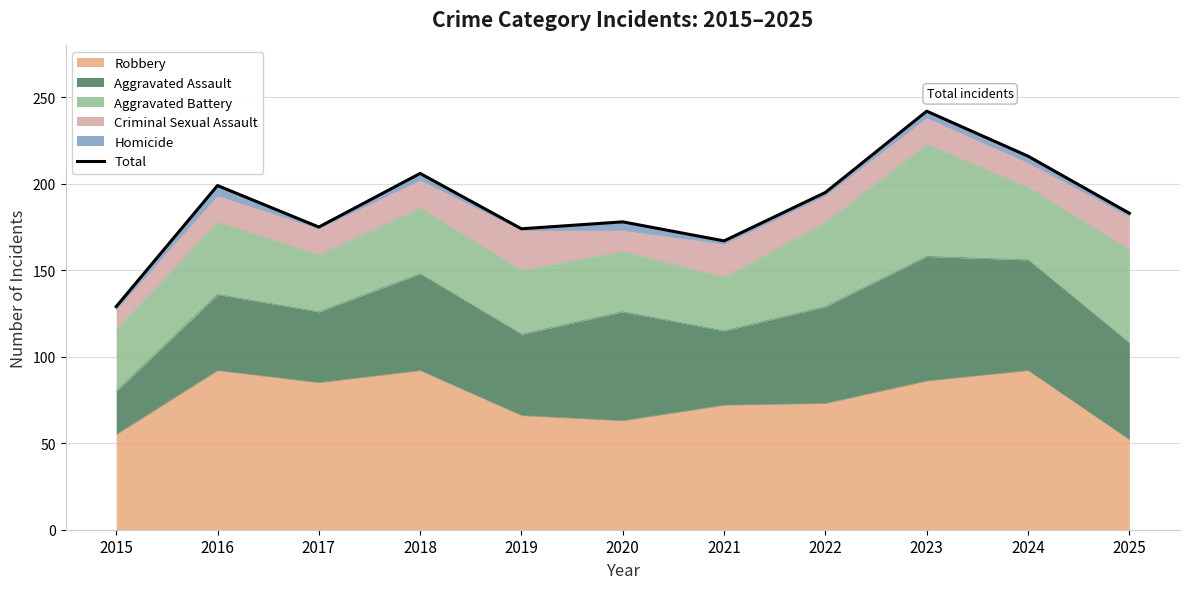

Which has a higher value, 2018 or 2015?

2018